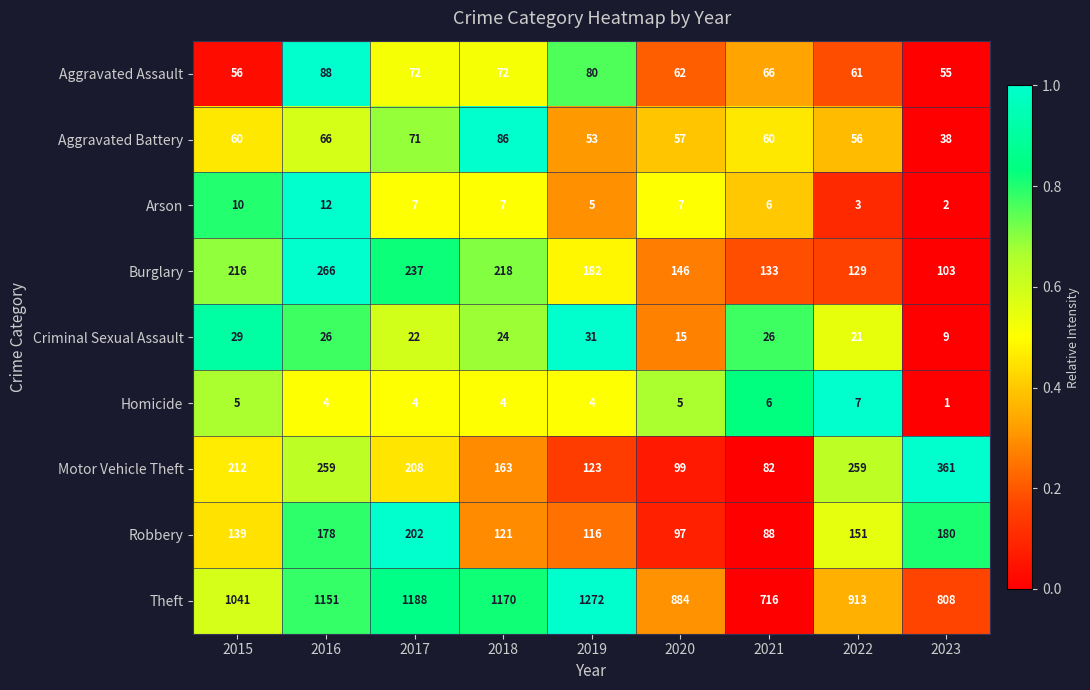

What is the total value across all series at 2022?

1600